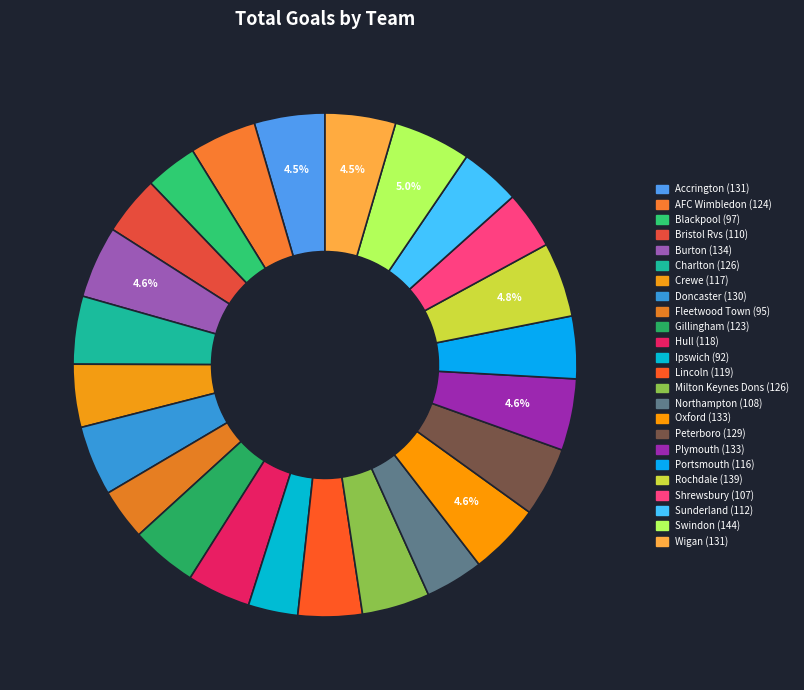

To the nearest percent, what portion does Burton represent?

5%